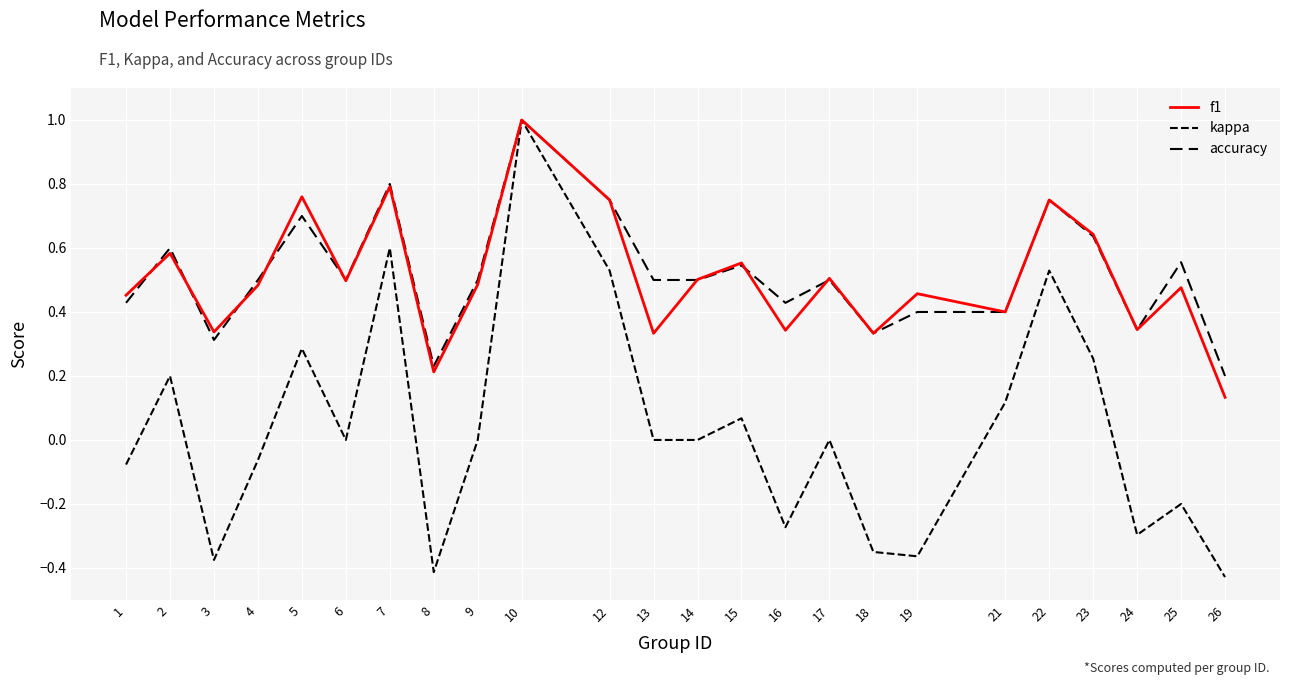

Reading right to left, what are all the values shown in this chart?

f1: 0.1	0.5	0.3	0.6	0.8	0.4	0.5	0.3	0.5	0.3	0.6	0.5	0.3	0.8	1.0	0.5	0.2	0.8	0.5	0.8	0.5	0.3	0.6	0.5
kappa: -0.4	-0.2	-0.3	0.3	0.5	0.1	-0.4	-0.3	0.0	-0.3	0.1	0.0	0.0	0.5	1.0	0.0	-0.4	0.6	0.0	0.3	-0.1	-0.4	0.2	-0.1
accuracy: 0.2	0.6	0.3	0.6	0.8	0.4	0.4	0.3	0.5	0.4	0.5	0.5	0.5	0.8	1.0	0.5	0.2	0.8	0.5	0.7	0.5	0.3	0.6	0.4